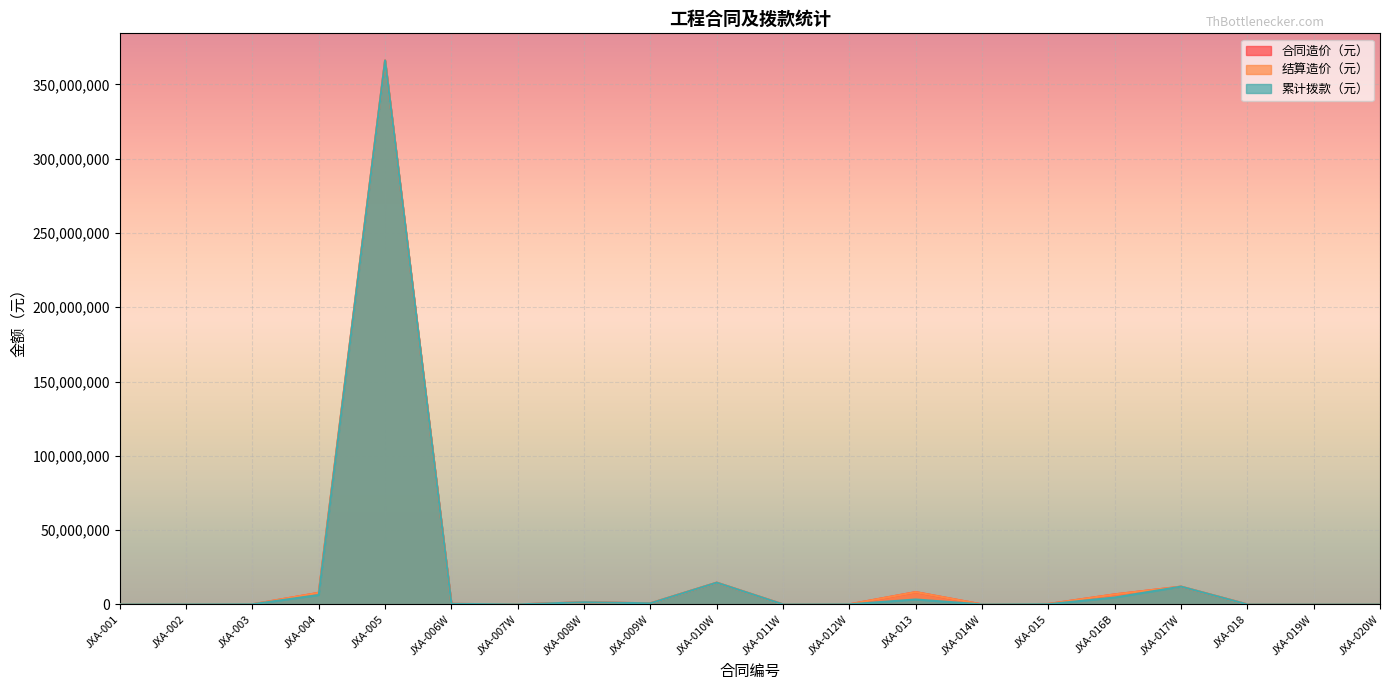

What are all the series names shown in the legend?

合同造价（元）, 结算造价（元）, 累计拨款（元）